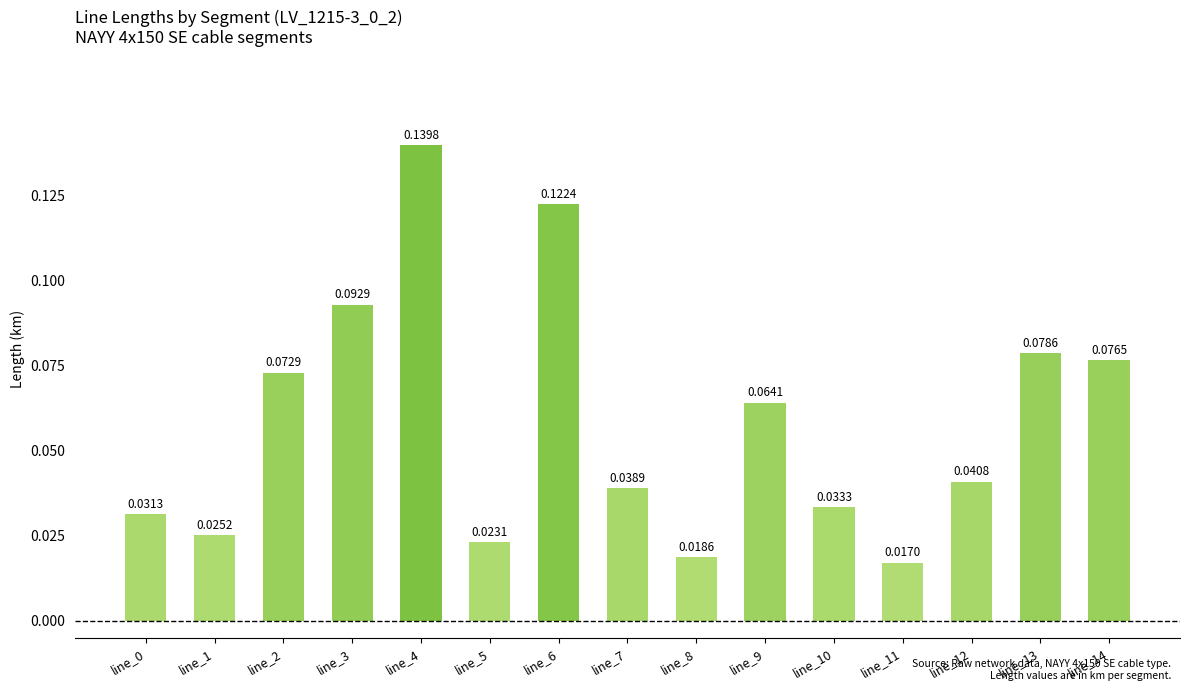

How many distinct data groups are displayed?

1